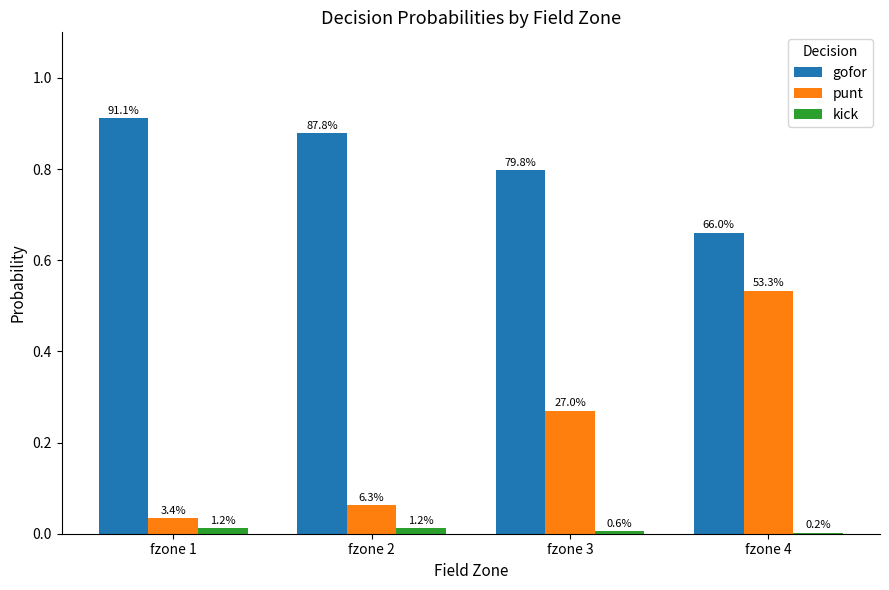

What are all the series names shown in the legend?

gofor, punt, kick